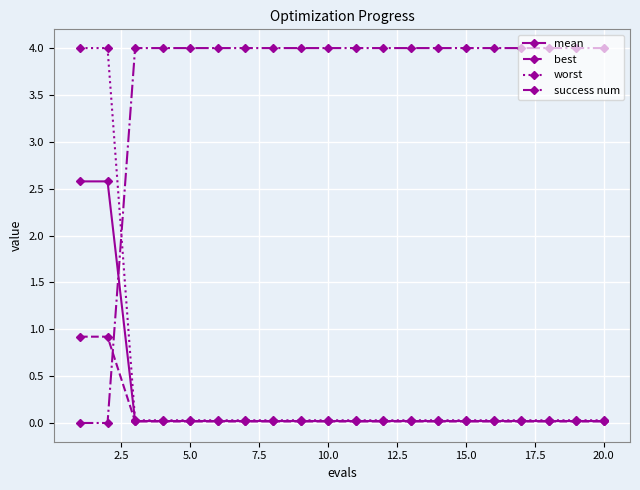

Which series has the largest total across all categories?

success num